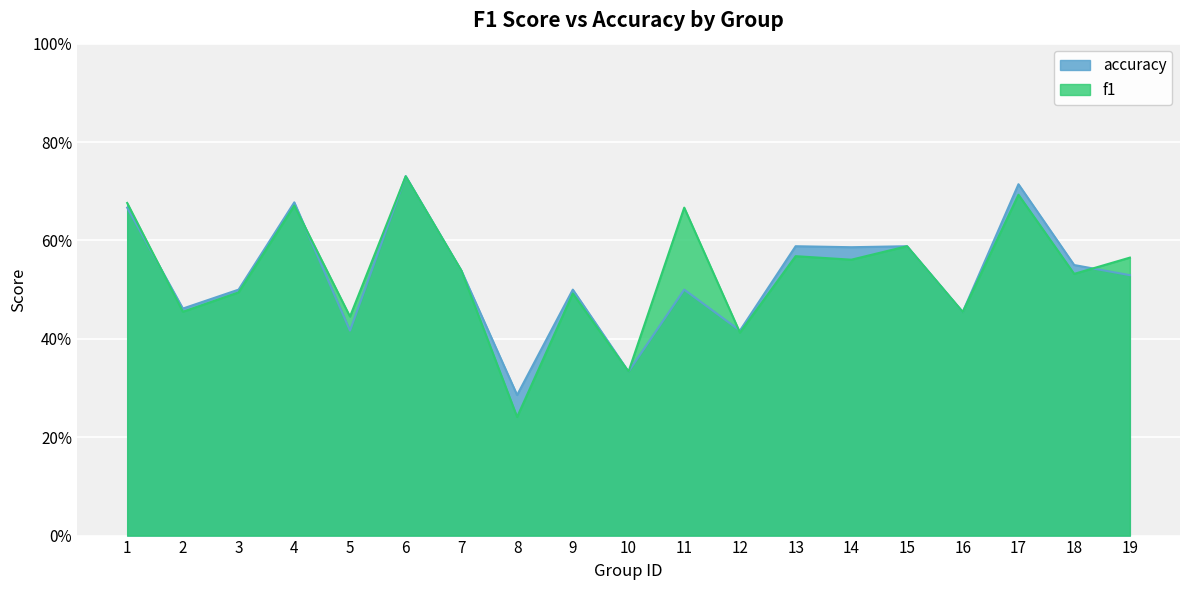

Rank the series at 11 from lowest to highest value.

accuracy, f1